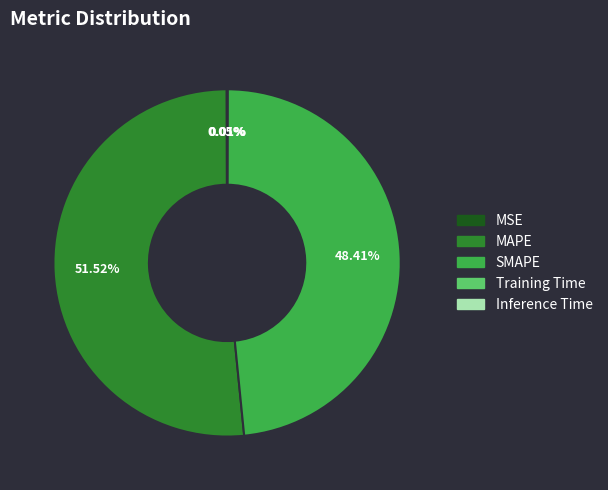

Combined, do SMAPE and MAPE account for over 50%?

Yes